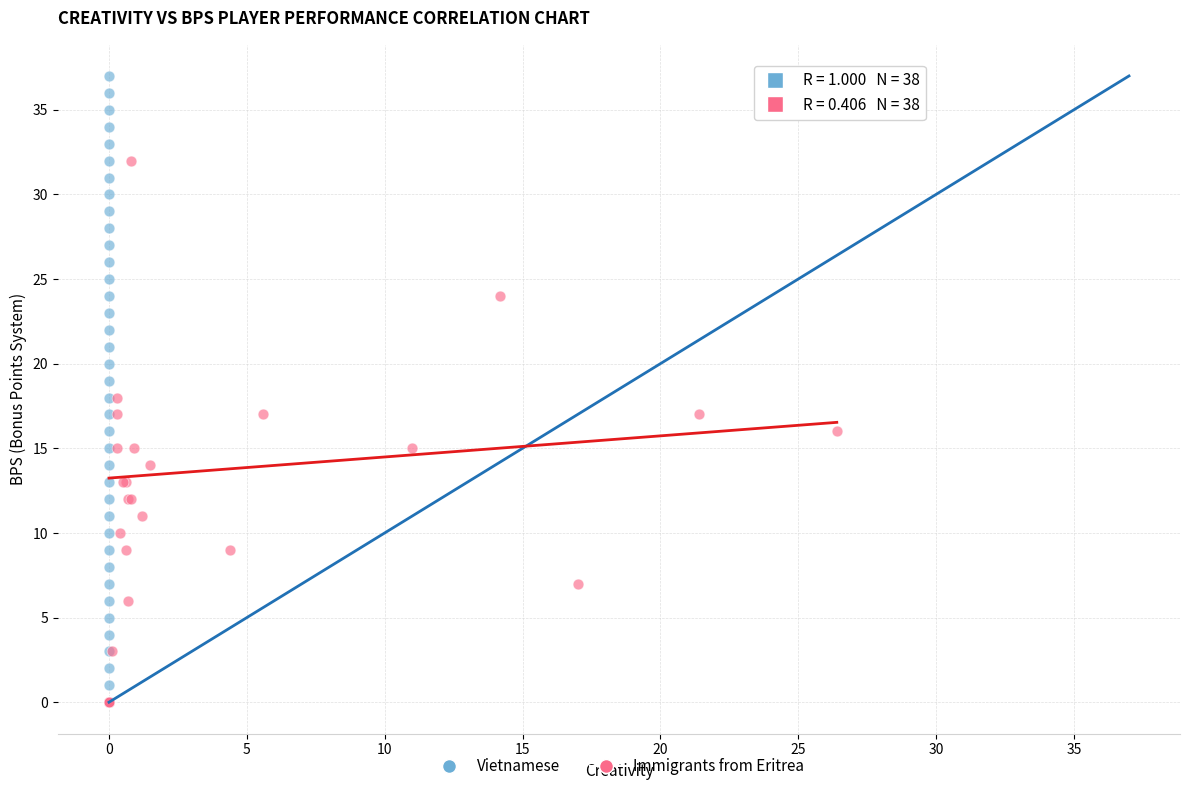

Which series contains the highest Y value?

Vietnamese